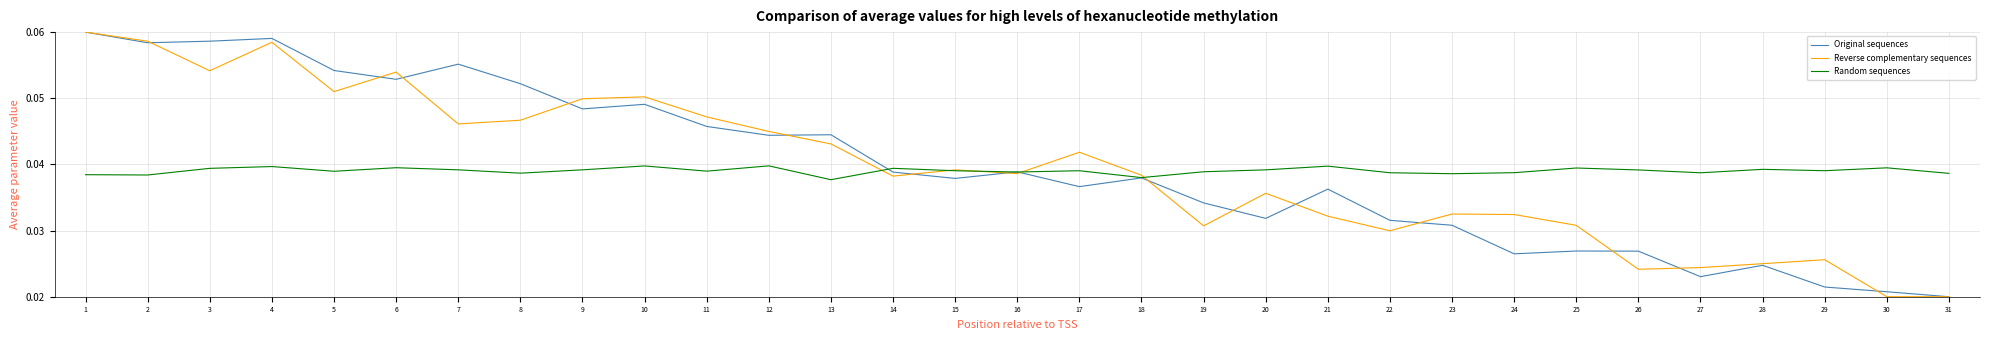

Is the value of Random sequences at 24 greater than the value of Original sequences at 9?

No